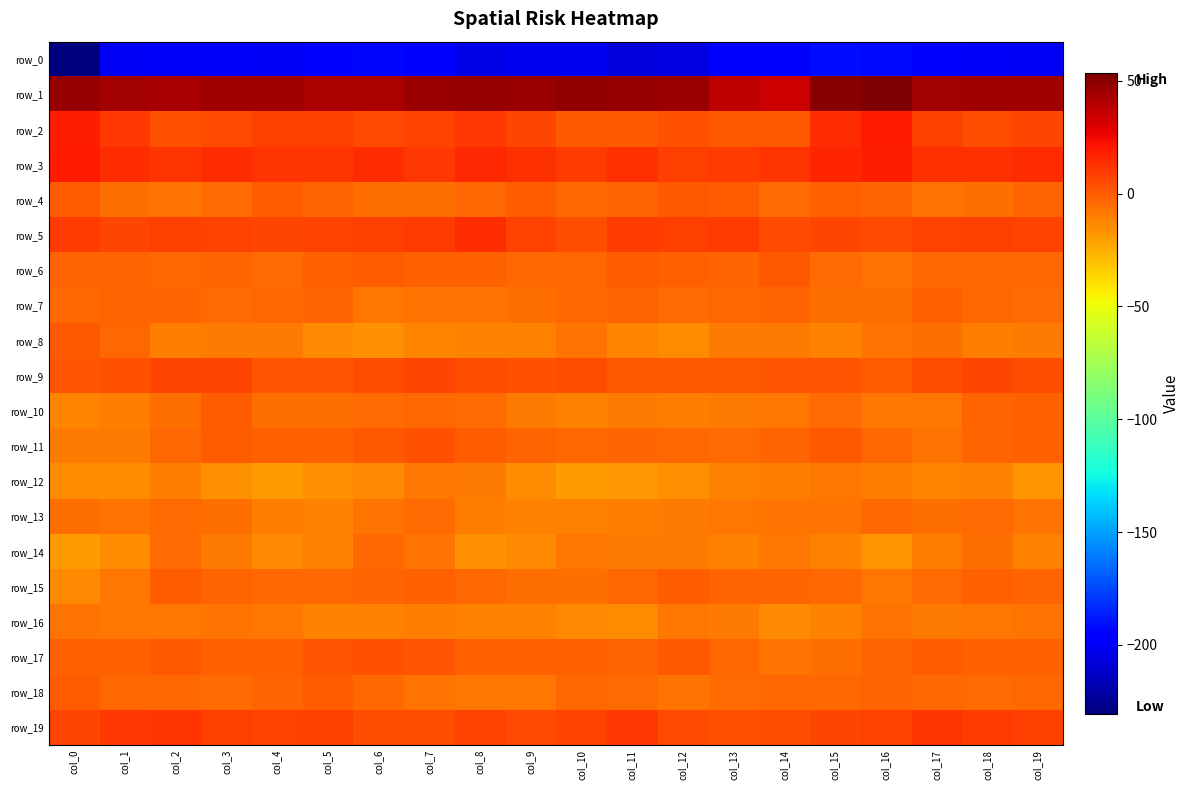

What is the difference between the second highest and minimum values in the row_2 series?

18.3